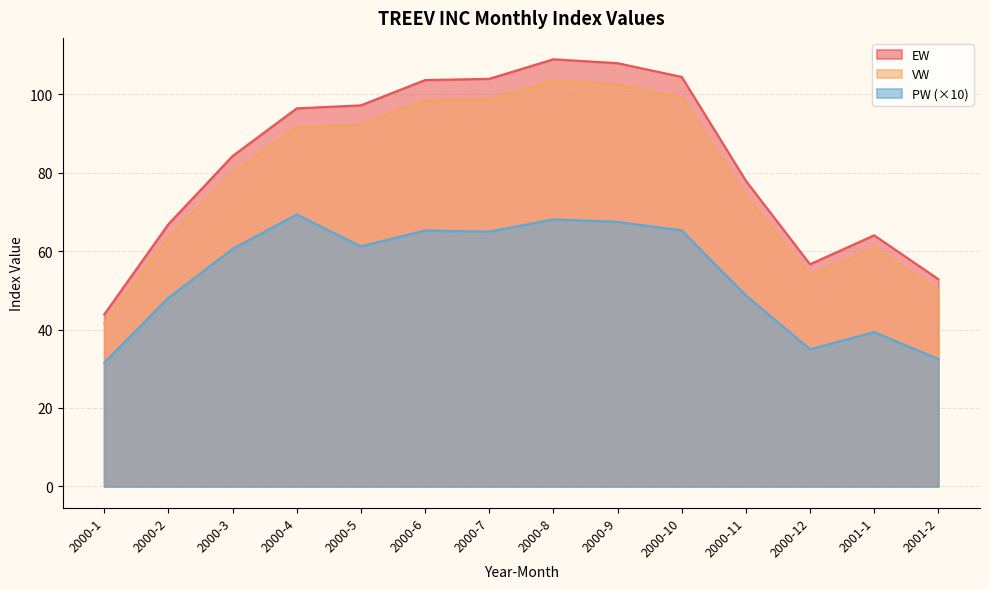

What is the value of the EW point at the 8th from the left?

109.0